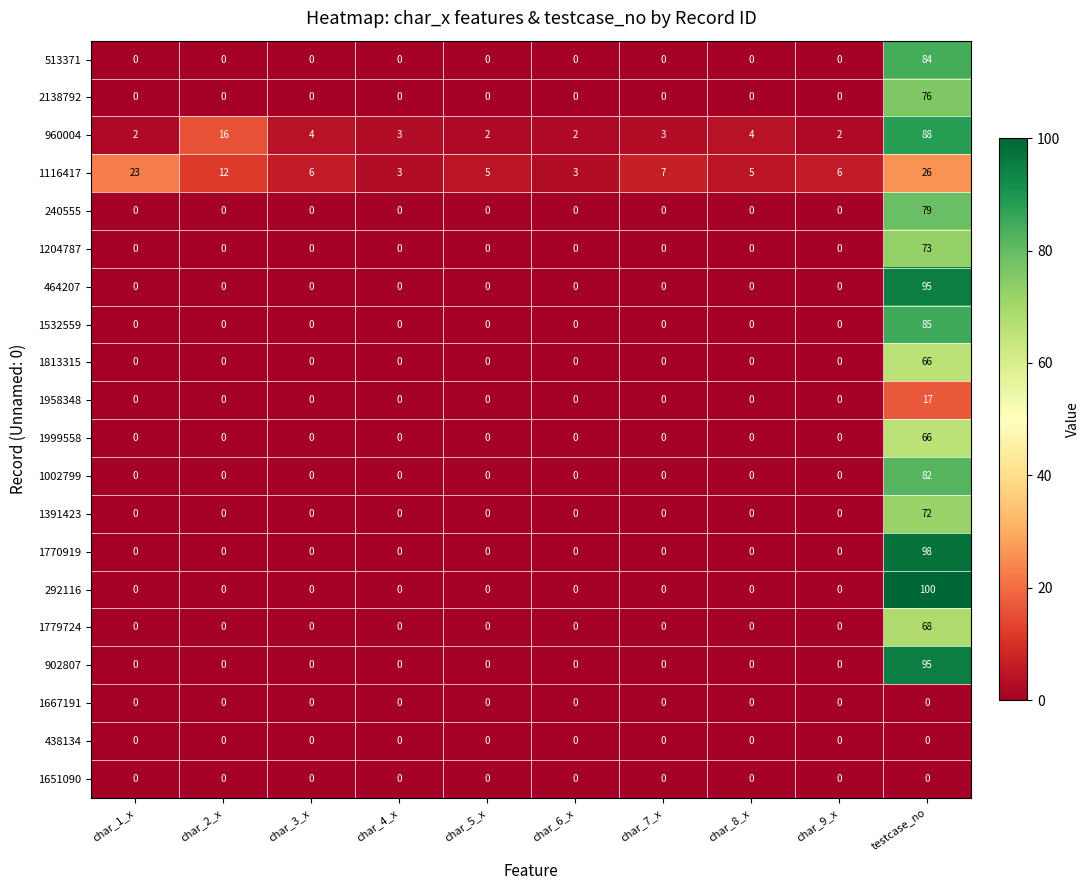

At which category is the sum across all series the highest?

testcase_no